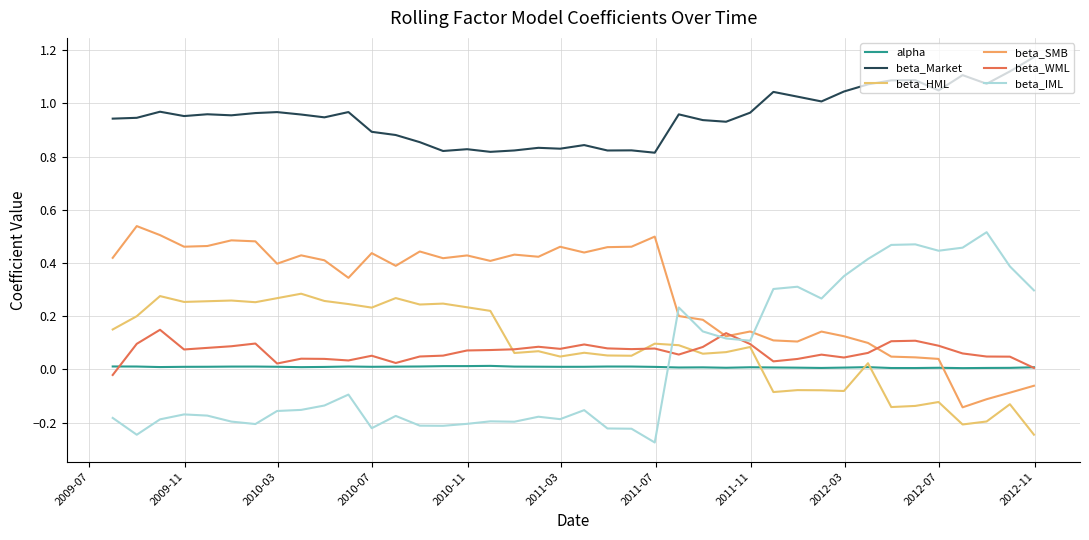

In beta_Market, how many points are lower than both neighbors (excluding endpoints)?

12